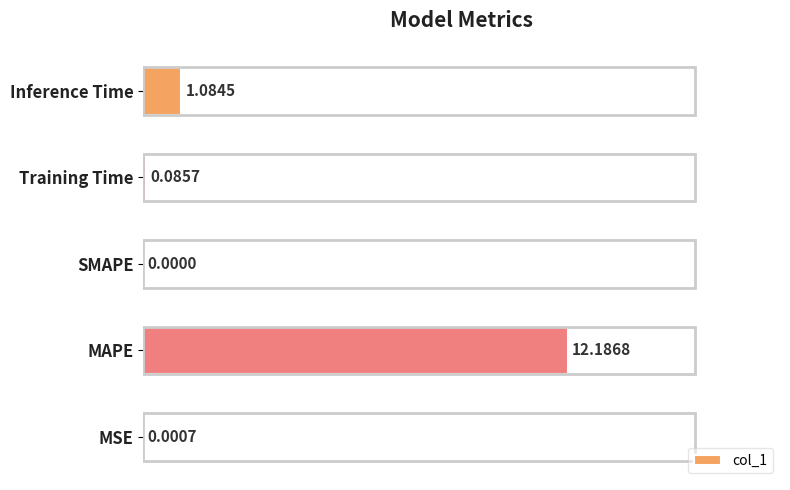

Where is the data nearest to the value 6?

Inference Time